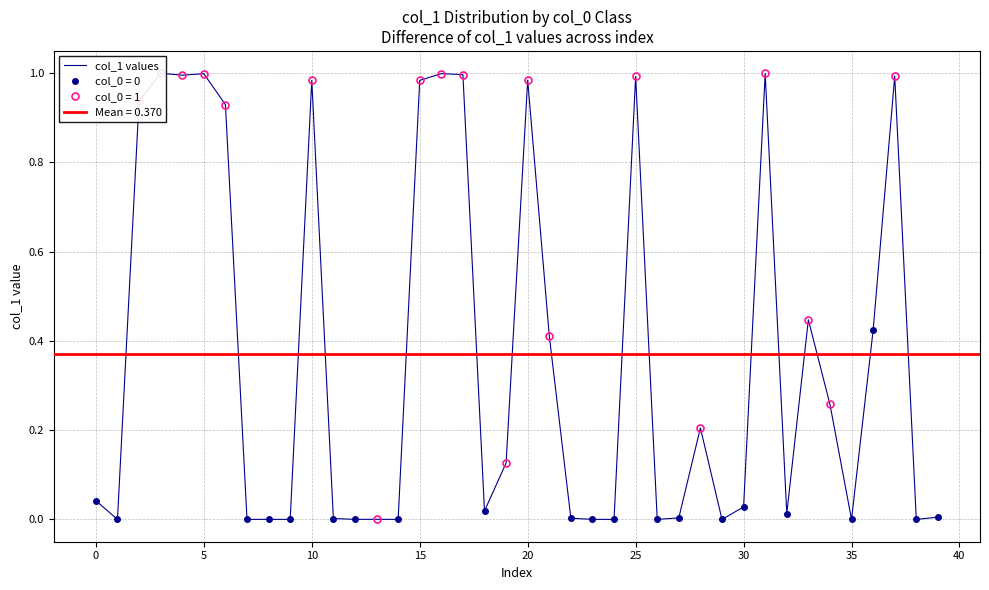

Reading left to right, extract all data points from this chart.

0.0	0.0	0.9	1.0	1.0	1.0	0.9	0.0	0.0	0.0	1.0	0.0	0.0	0.0	0.0	1.0	1.0	1.0	0.0	0.1	1.0	0.4	0.0	0.0	0.0	1.0	0.0	0.0	0.2	0.0	0.0	1.0	0.0	0.4	0.3	0.0	0.4	1.0	0.0	0.0